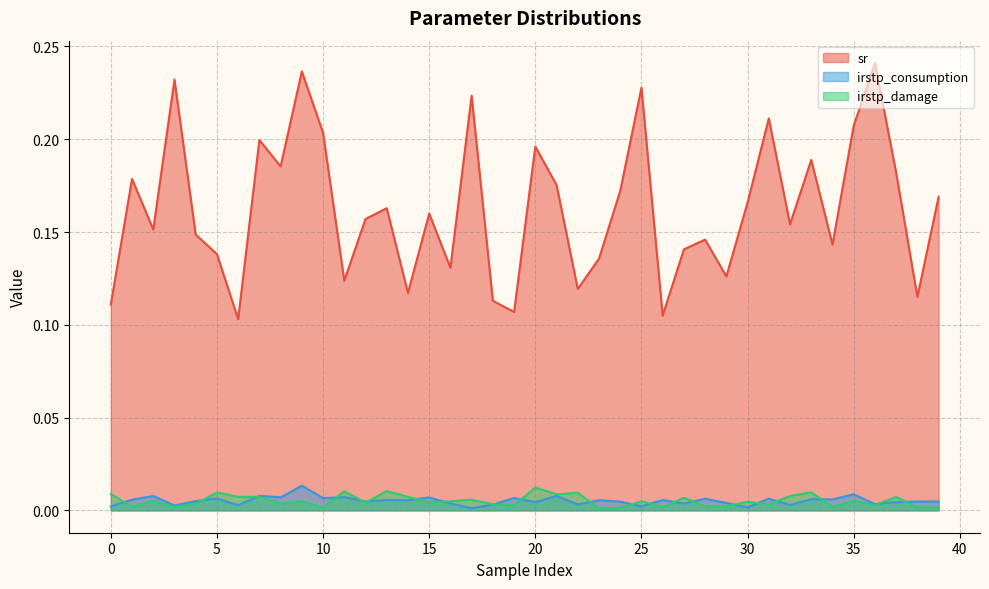

What are all the series names shown in the legend?

sr, irstp_consumption, irstp_damage